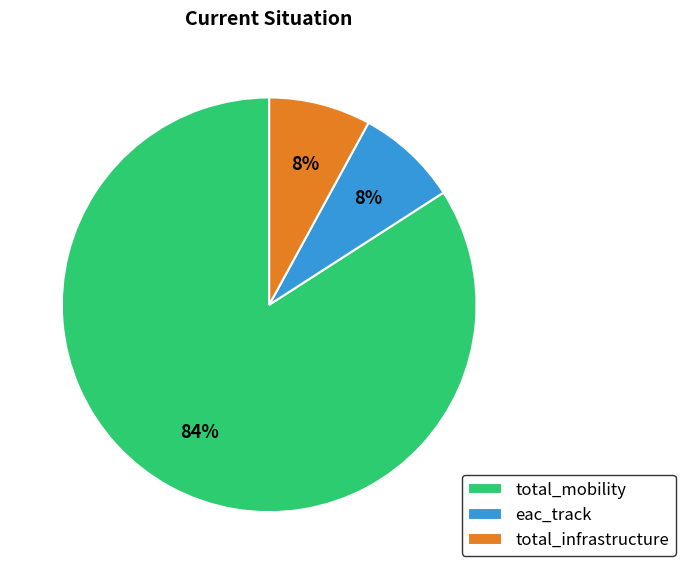

Is the sum of total_infrastructure and eac_track greater than half?

No